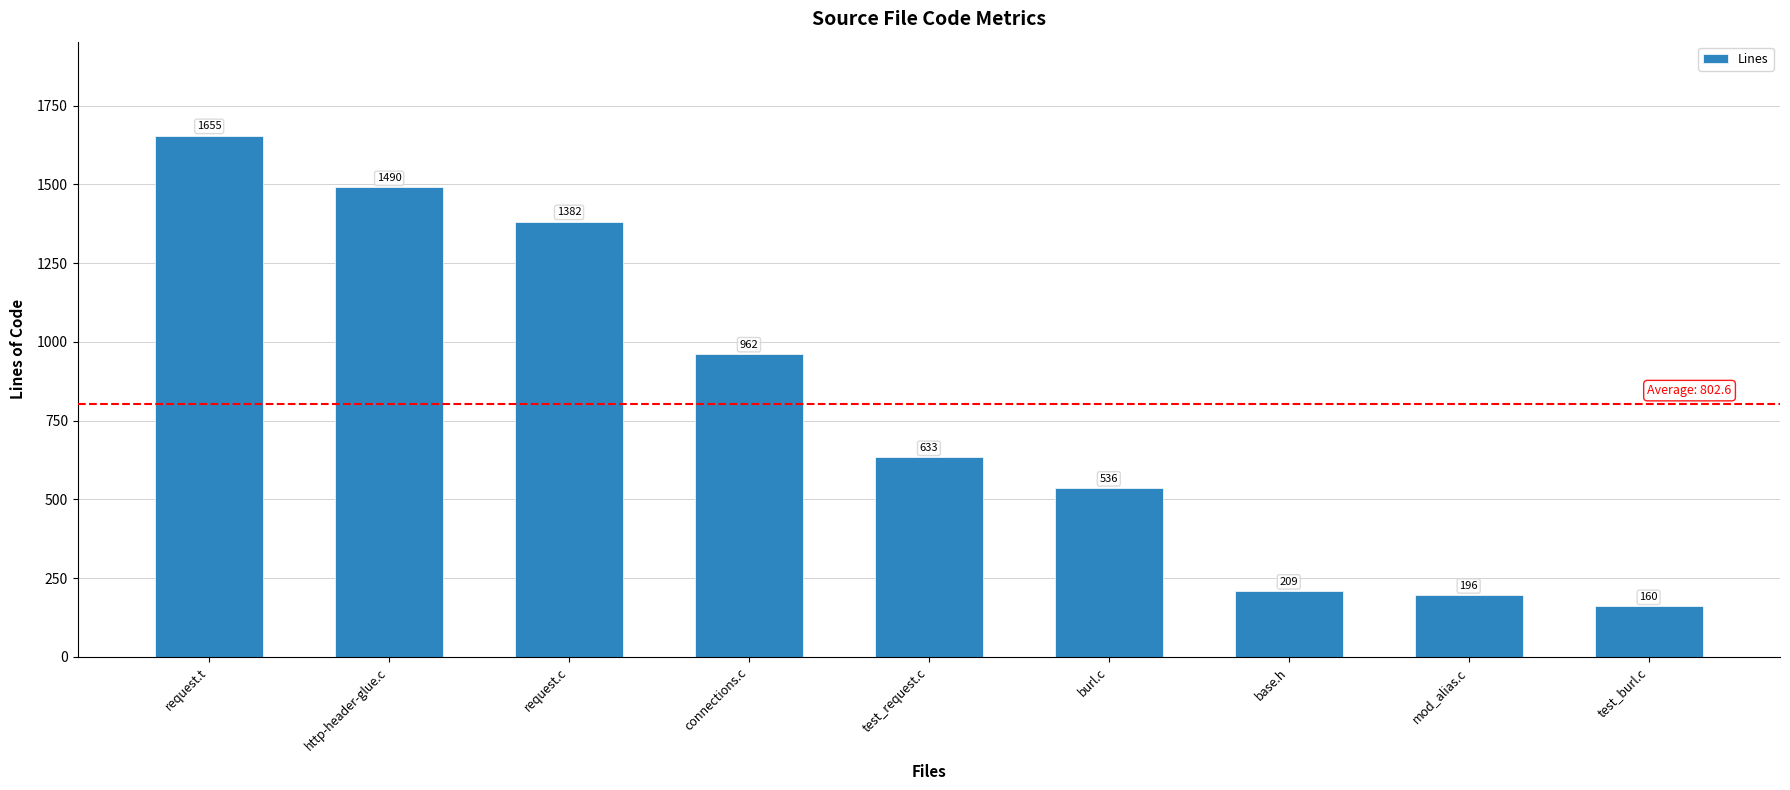

Rank the categories by value from highest to lowest.

request.t, http-header-glue.c, request.c, connections.c, test_request.c, burl.c, base.h, mod_alias.c, test_burl.c